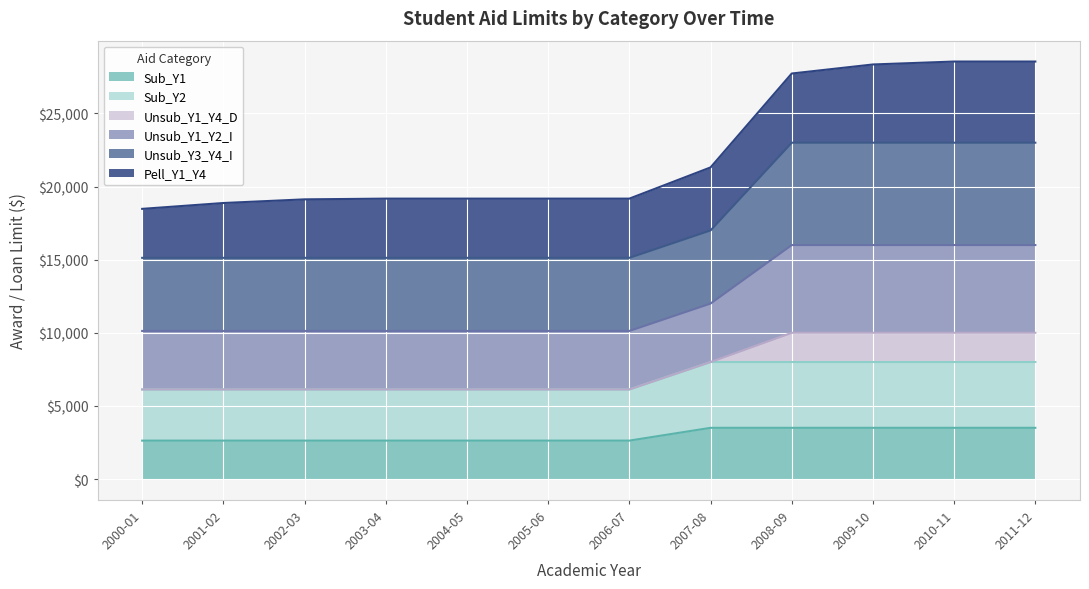

Does the chart display data point markers on the line(s)?

No